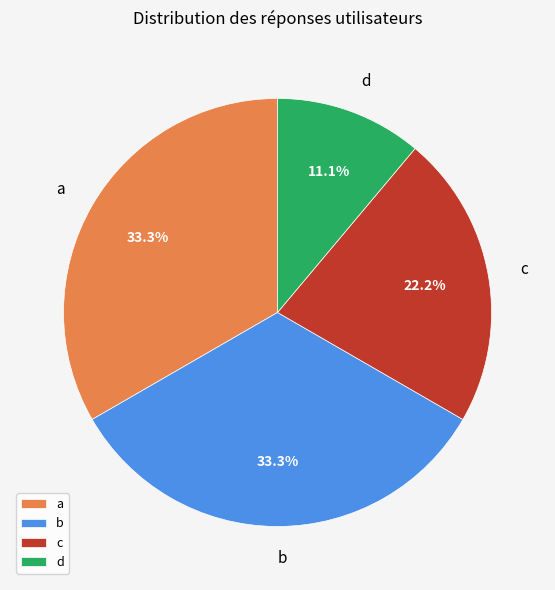

Which category has the smallest portion of the pie?

d